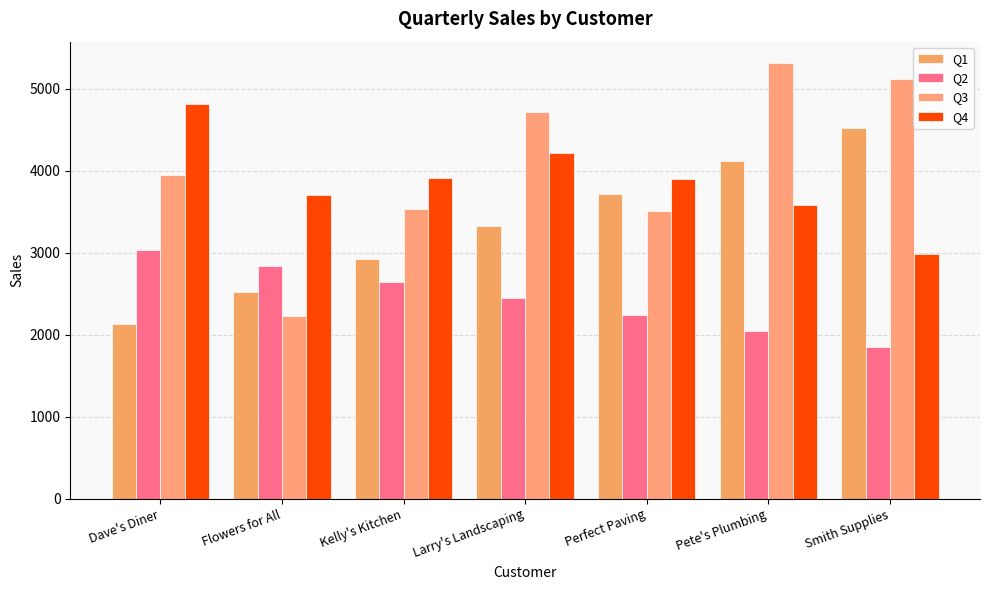

What is the spread (max minus min) of values at Flowers for All?

1486